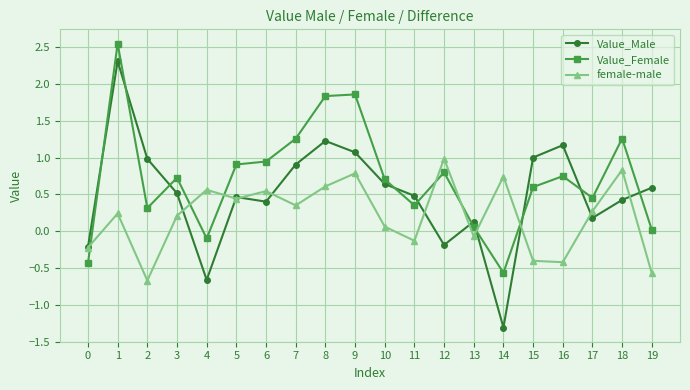

Between 4 and 7, which series saw the biggest shift?

Value_Male